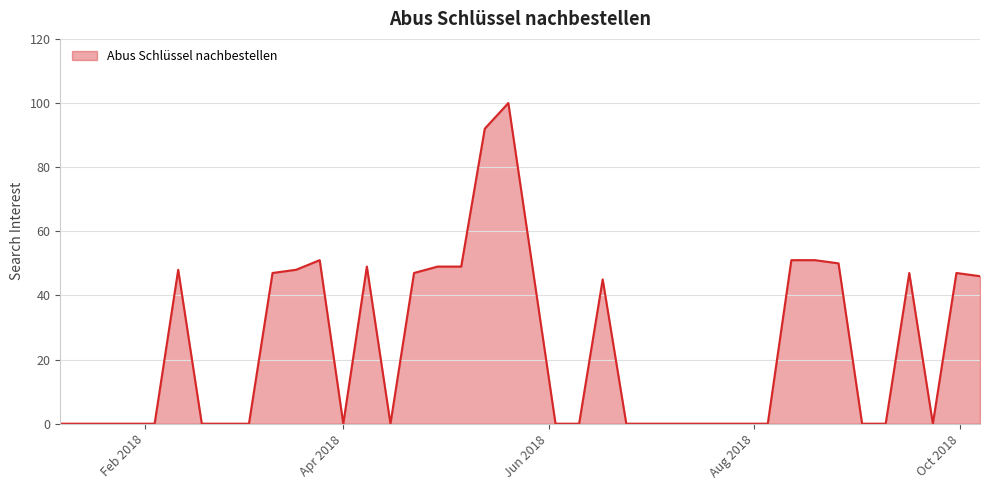

What is the maximum value shown in the chart?

100